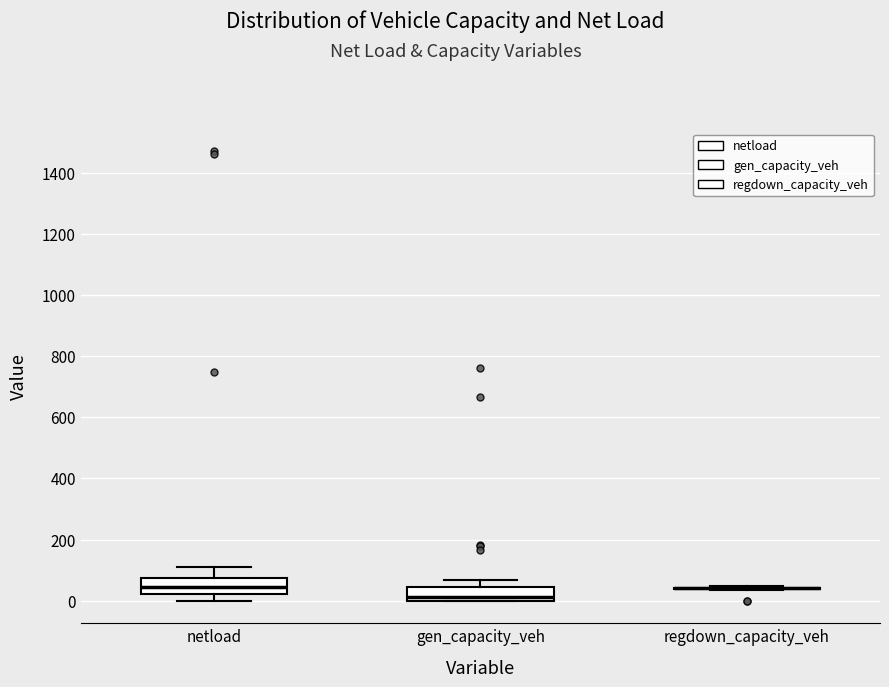

Reading left to right, transcribe this box plot: for each box, give where its median line is, the range the box spans, and where its two whiskers end, as read against the y-axis. The values are not printed on the chart, so give them approximately, as read against the axis.

netload: median 40, box 20 to 80, whiskers 0 to 120
gen_capacity_veh: median 20, box 0 to 40, whiskers 0 to 60
regdown_capacity_veh: box collapsed to a line at 40, whiskers 40 to 40